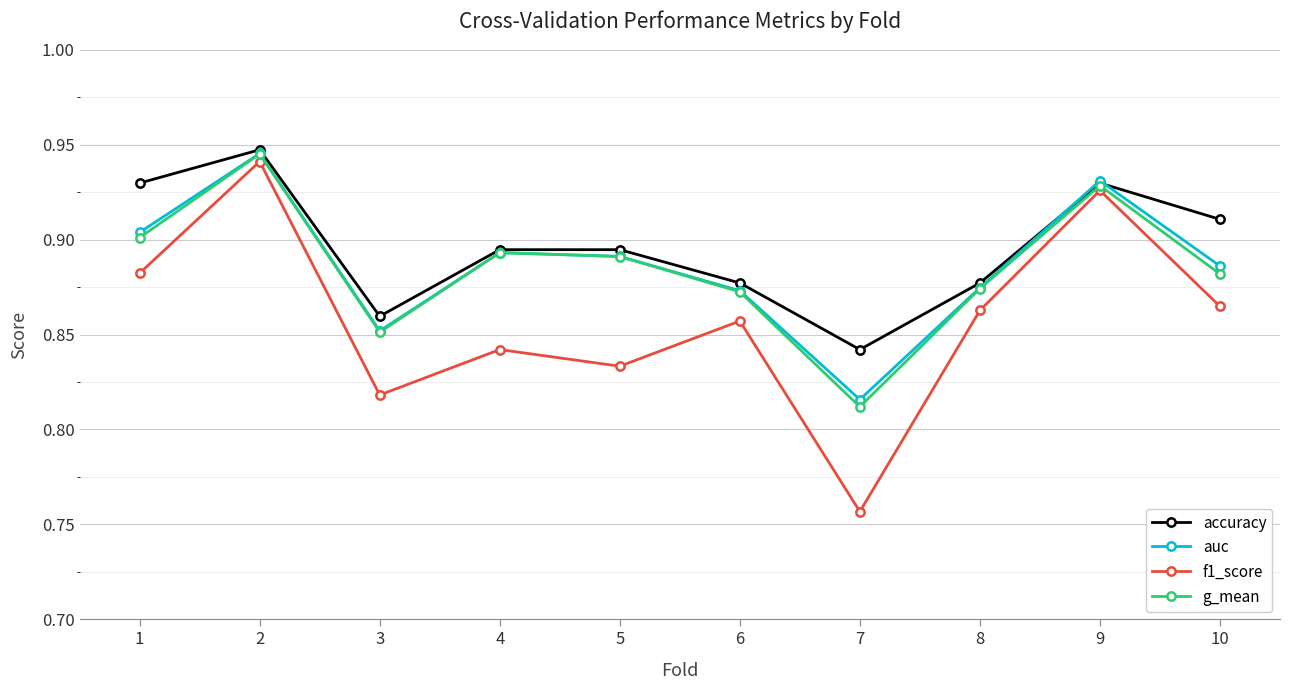

How many lines are shown in the chart?

4